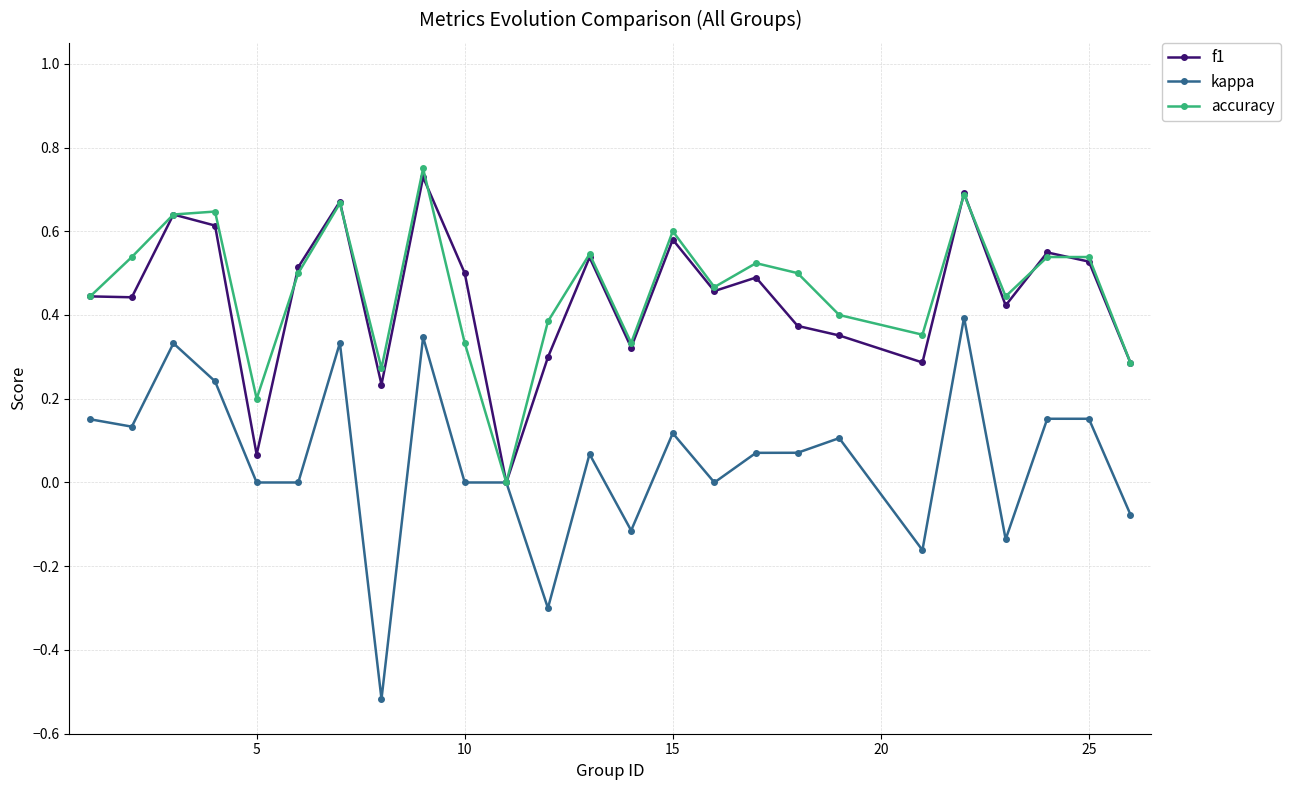

Which series has the largest range (max minus min)?

kappa